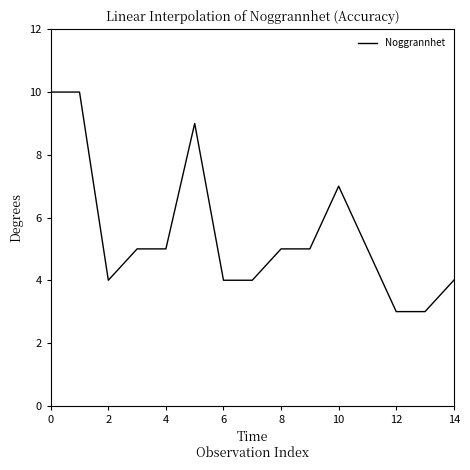

What is the maximum value shown in the chart?

10